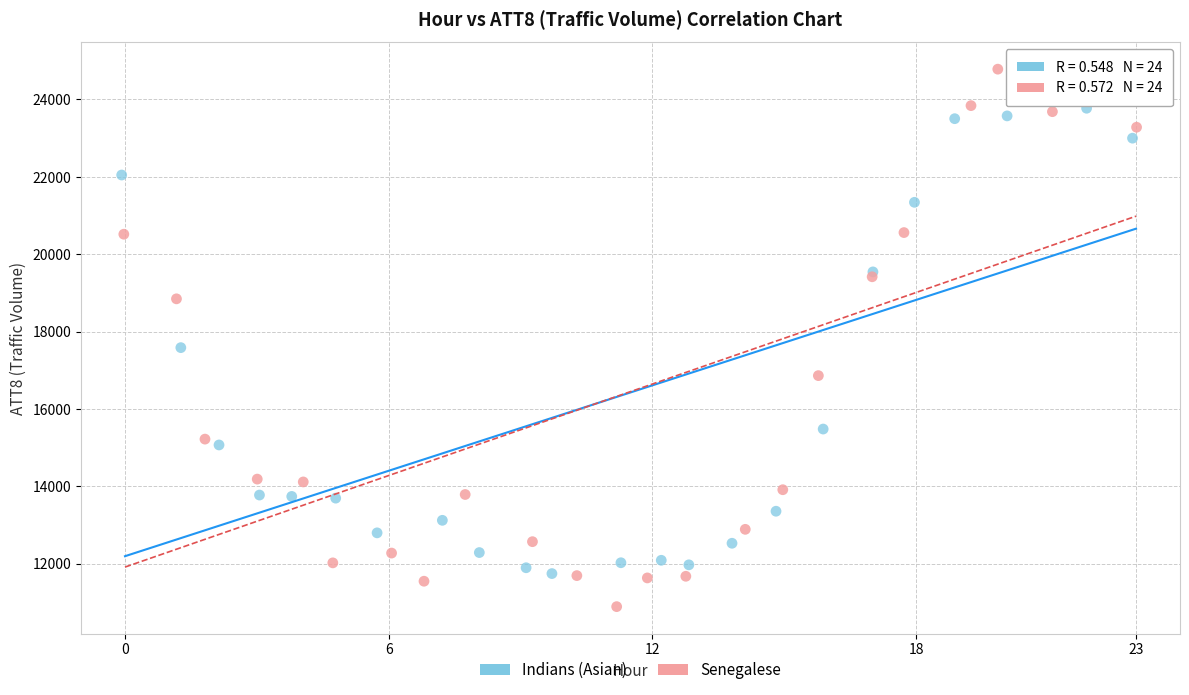

Which series has the widest spread of Y values?

Senegalese